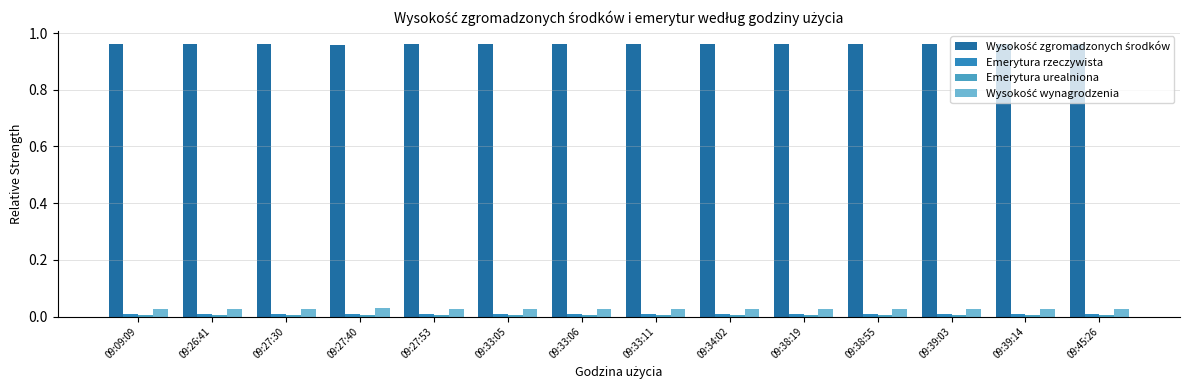

Reading left to right, extract all data points from this chart.

Wysokość zgromadzonych środków: 09:09:09=1.0	09:26:41=1.0	09:27:30=1.0	09:27:40=1.0	09:27:53=1.0	09:33:05=1.0	09:33:06=1.0	09:33:11=1.0	09:34:02=1.0	09:38:19=1.0	09:38:55=1.0	09:39:03=1.0	09:39:14=1.0	09:45:26=1.0
Emerytura rzeczywista: 09:09:09=0.0	09:26:41=0.0	09:27:30=0.0	09:27:40=0.0	09:27:53=0.0	09:33:05=0.0	09:33:06=0.0	09:33:11=0.0	09:34:02=0.0	09:38:19=0.0	09:38:55=0.0	09:39:03=0.0	09:39:14=0.0	09:45:26=0.0
Emerytura urealniona: 09:09:09=0.0	09:26:41=0.0	09:27:30=0.0	09:27:40=0.0	09:27:53=0.0	09:33:05=0.0	09:33:06=0.0	09:33:11=0.0	09:34:02=0.0	09:38:19=0.0	09:38:55=0.0	09:39:03=0.0	09:39:14=0.0	09:45:26=0.0
Wysokość wynagrodzenia: 09:09:09=0.0	09:26:41=0.0	09:27:30=0.0	09:27:40=0.0	09:27:53=0.0	09:33:05=0.0	09:33:06=0.0	09:33:11=0.0	09:34:02=0.0	09:38:19=0.0	09:38:55=0.0	09:39:03=0.0	09:39:14=0.0	09:45:26=0.0